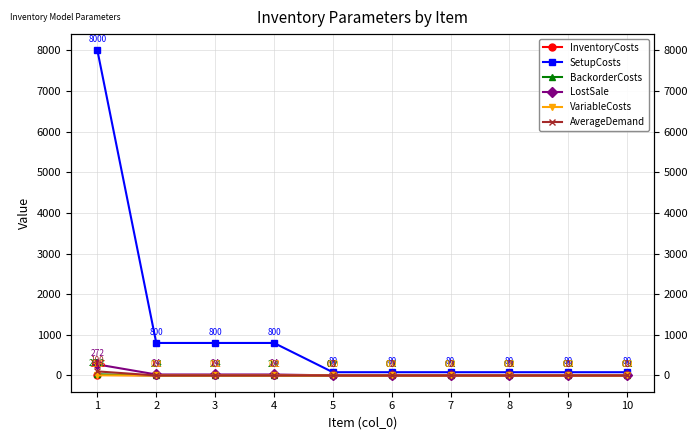

True or false: SetupCosts and BackorderCosts cross at least once.

False